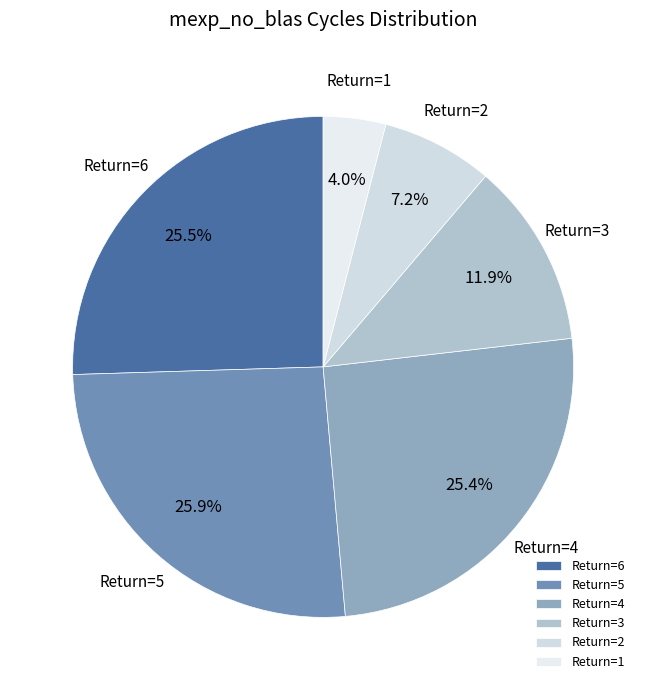

Between Return=2 and Return=1, which is larger?

Return=2